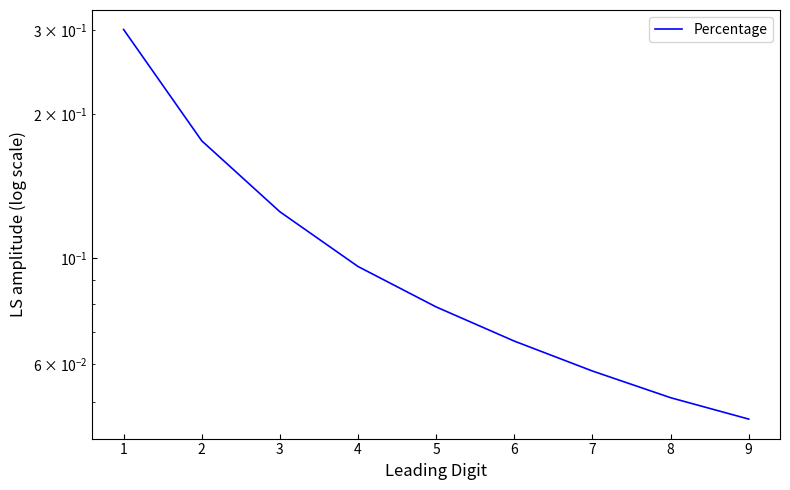

What is the sum of the values at 4 and 3?

0.2